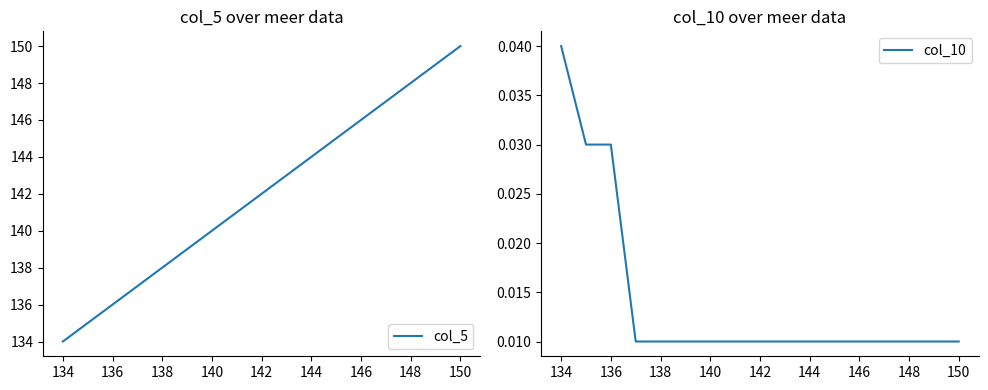

What is the lowest value of the col_5 series?

134